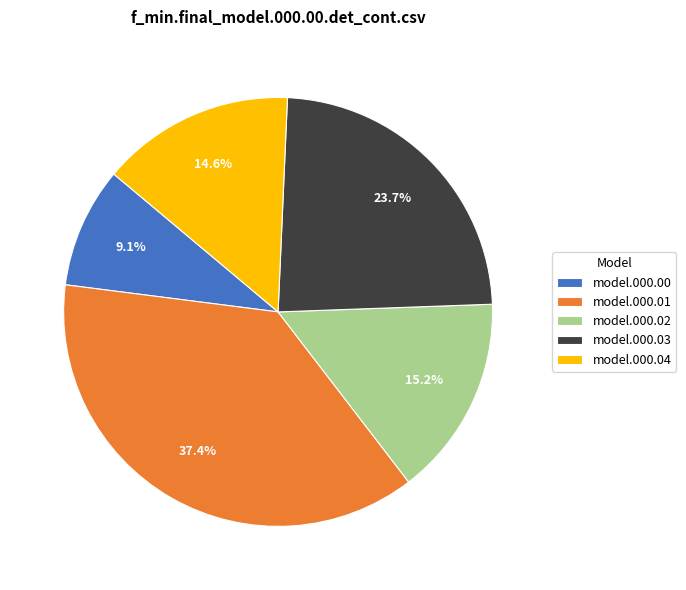

Is there a majority slice in this chart?

No